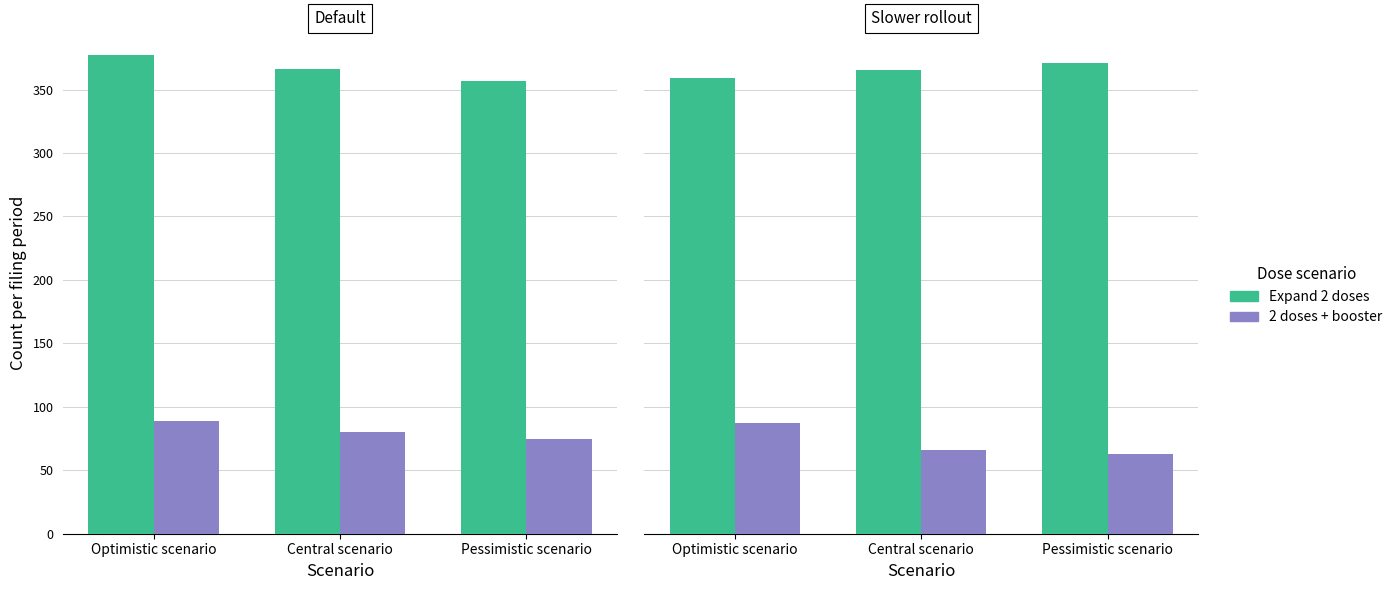

What is the difference between the maximum and minimum values in the 2 doses + booster series?

24